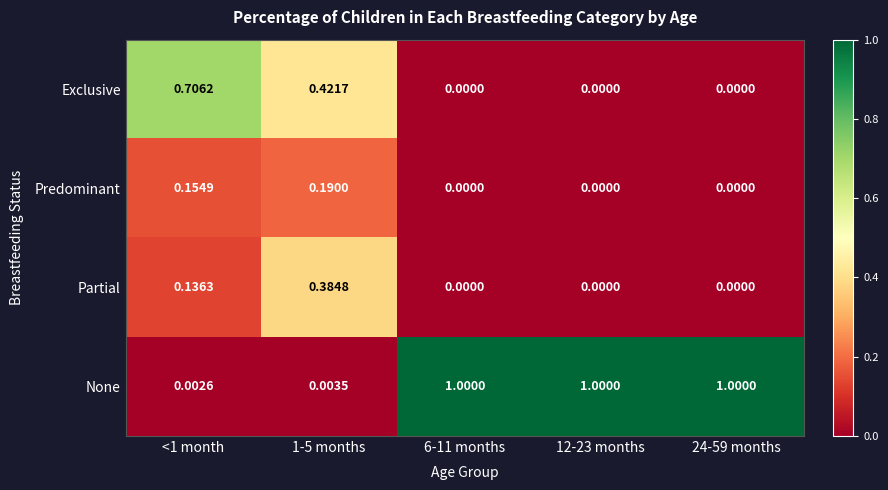

Between <1 month and 12-23 months, which series saw the biggest shift?

None